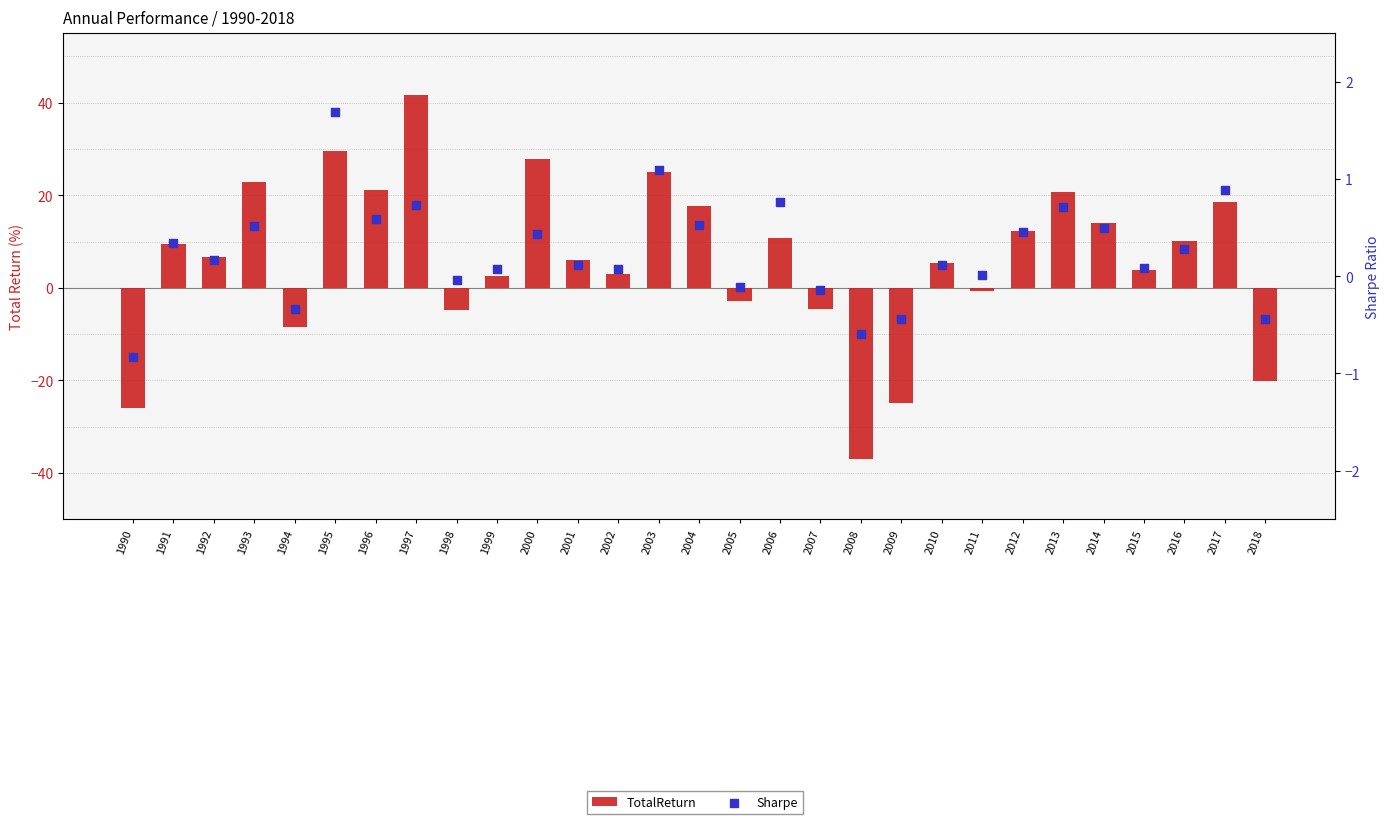

Is the value of TotalReturn at 1996 greater than the value of Sharpe at 2011?

Yes